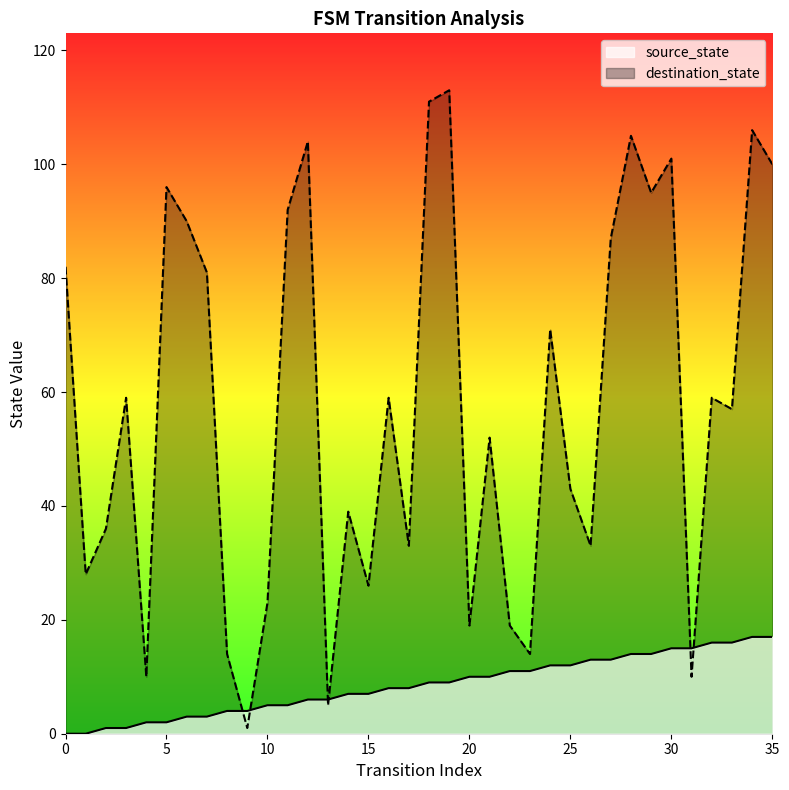

How many data points in source_state are less than 9?

18